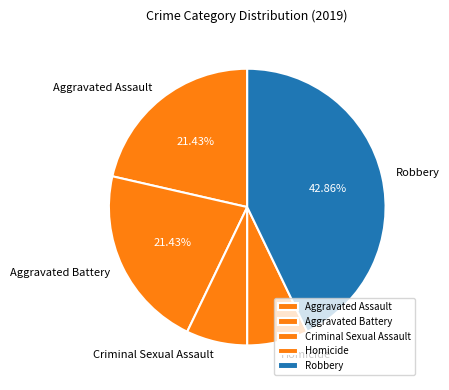

Approximately how many times larger is the value at Aggravated Assault compared to Homicide?

3.0